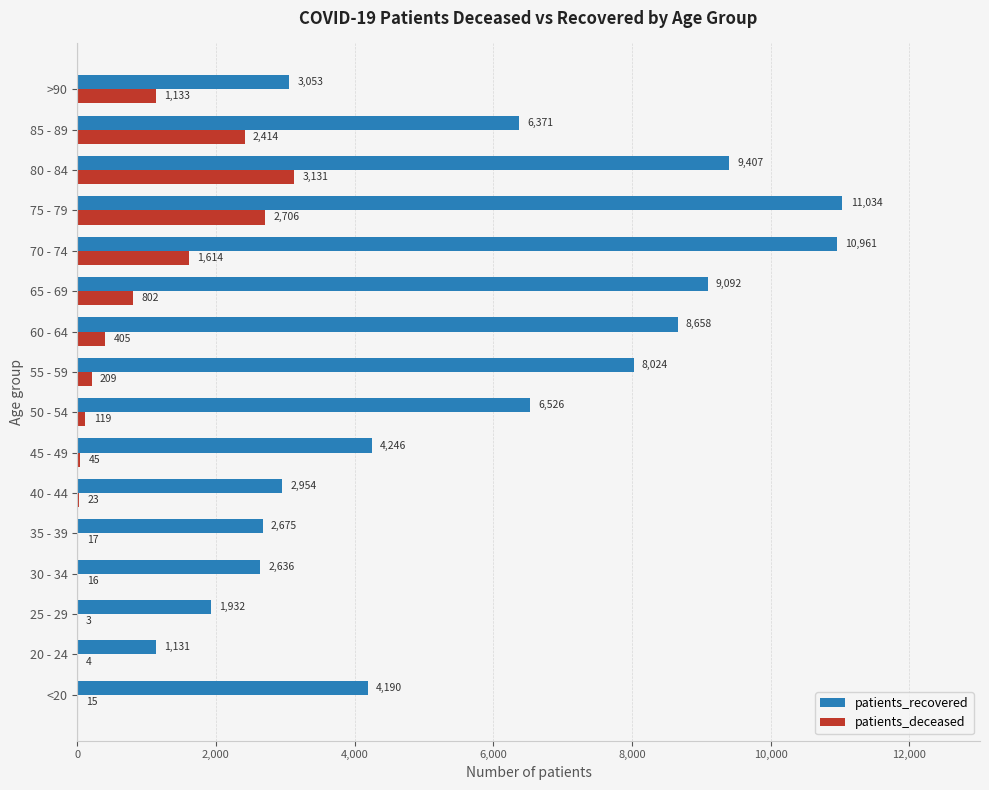

Which category has the highest value in the patients_recovered series?

75 - 79